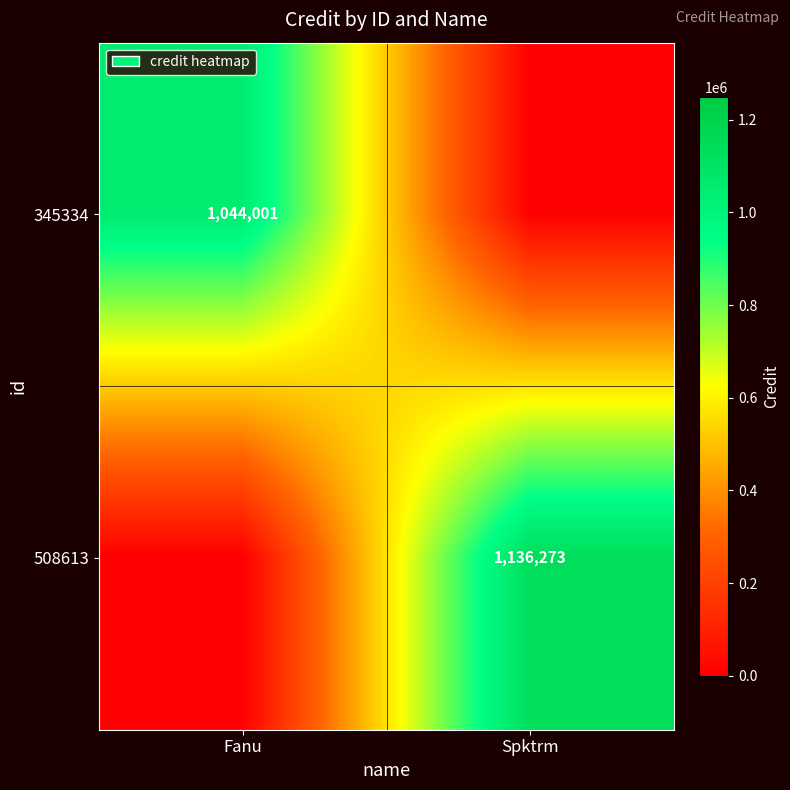

How many series are shown in this chart?

2